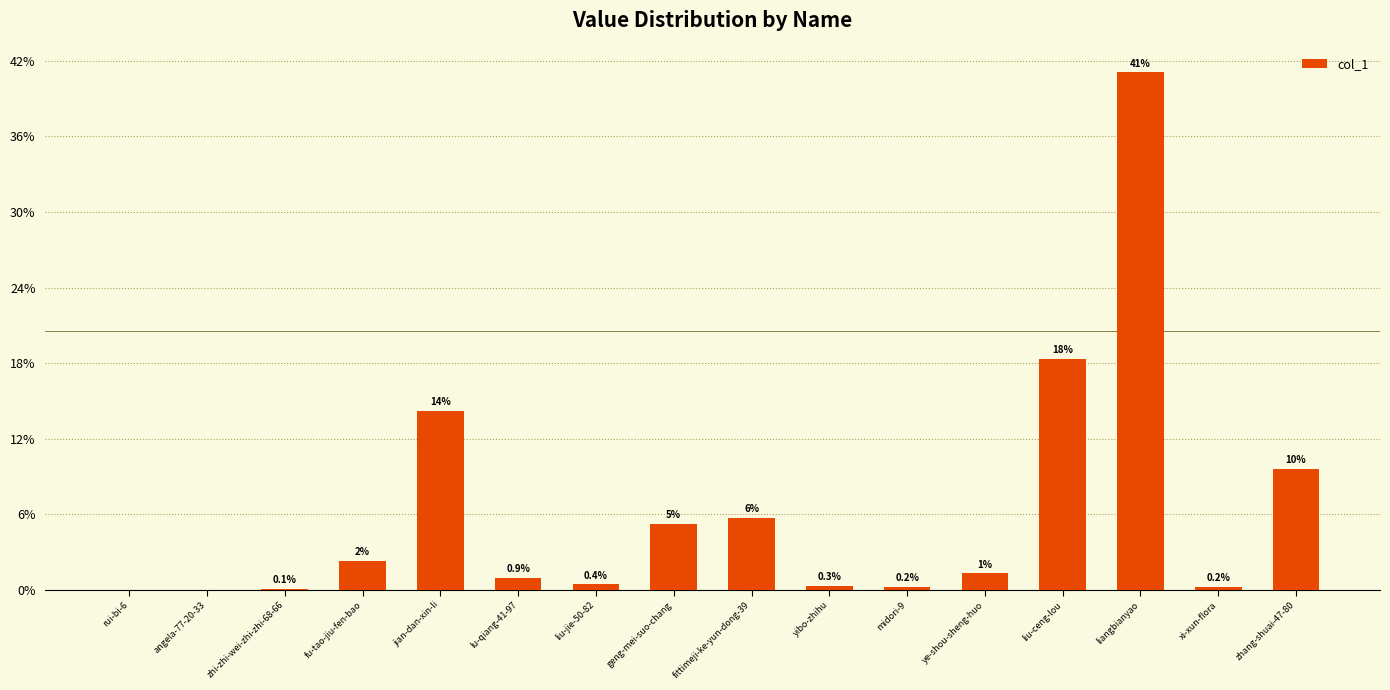

The chart shows a value of 22.3 at liangbianyao. True or false?

False